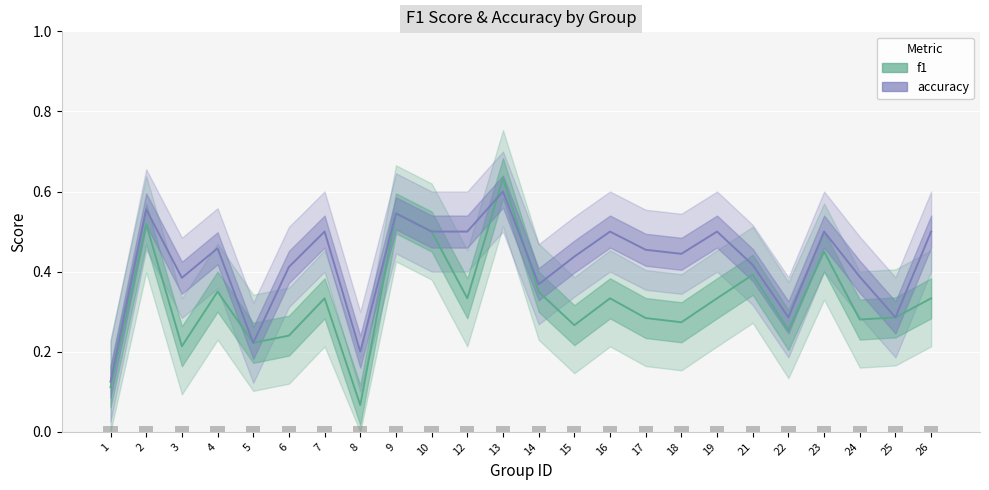

How many distinct data groups are displayed?

2